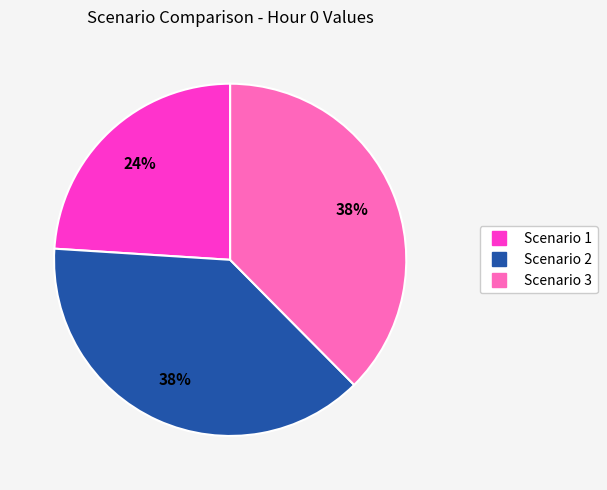

To the nearest percent, what portion does Scenario 1 represent?

24%